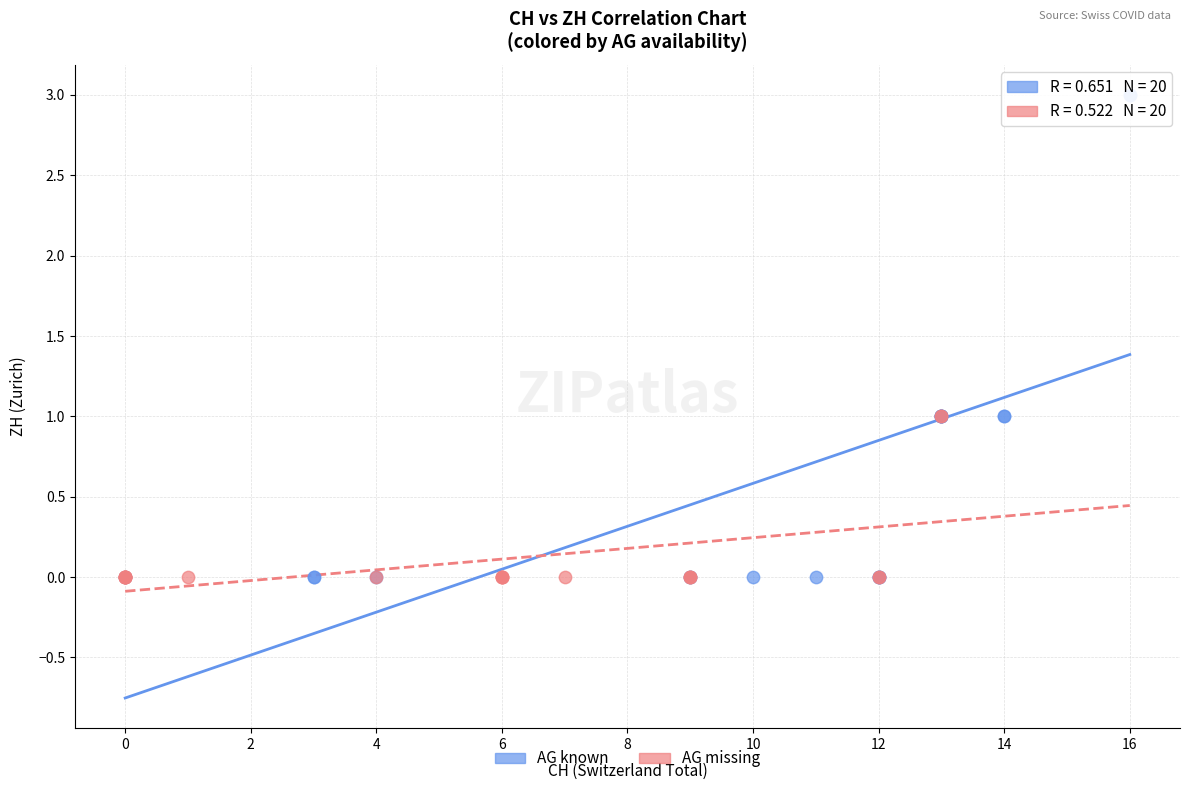

Which series has the largest Y range (max minus min)?

AG known